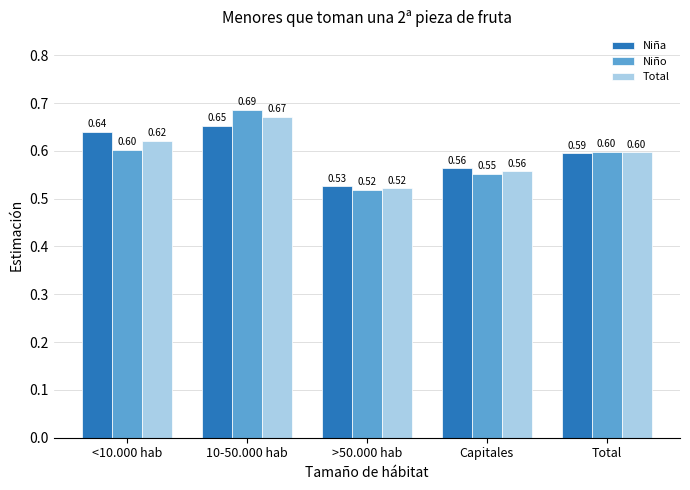

What is the label of the 2nd bar from the right?

Capitales